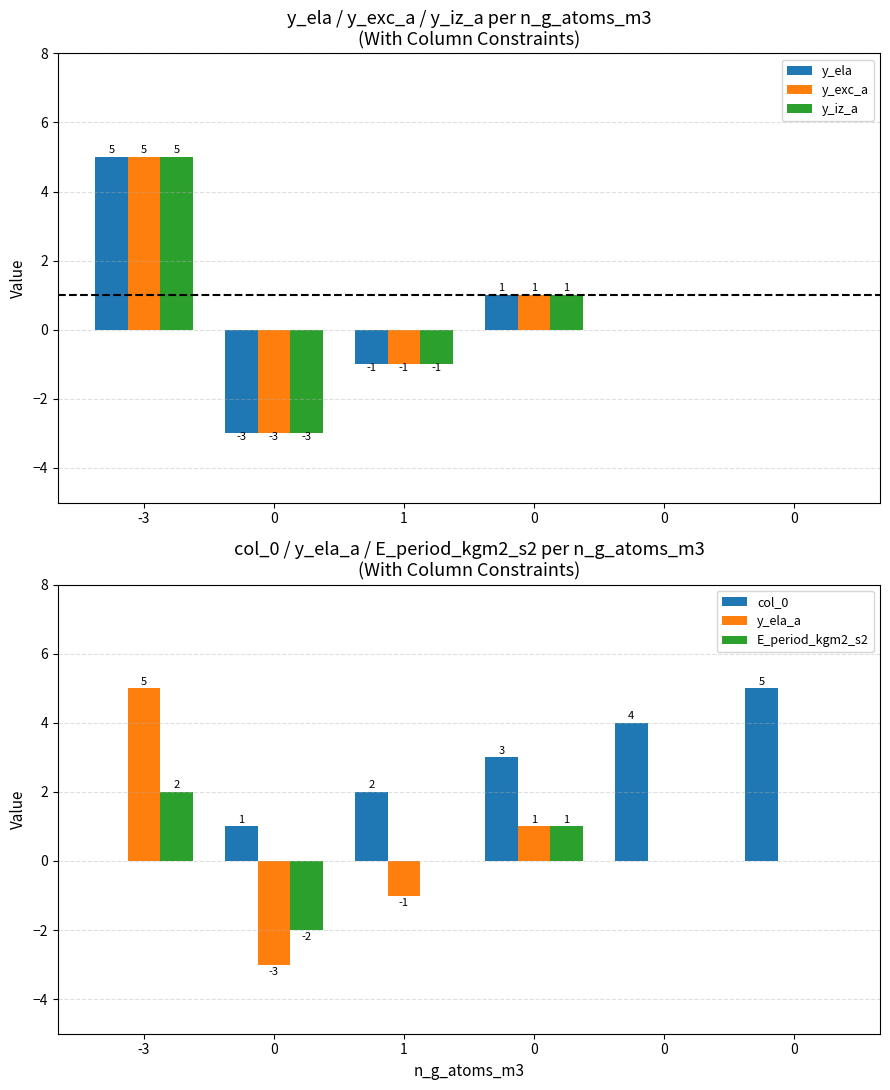

Which series has the largest total across all categories?

col_0